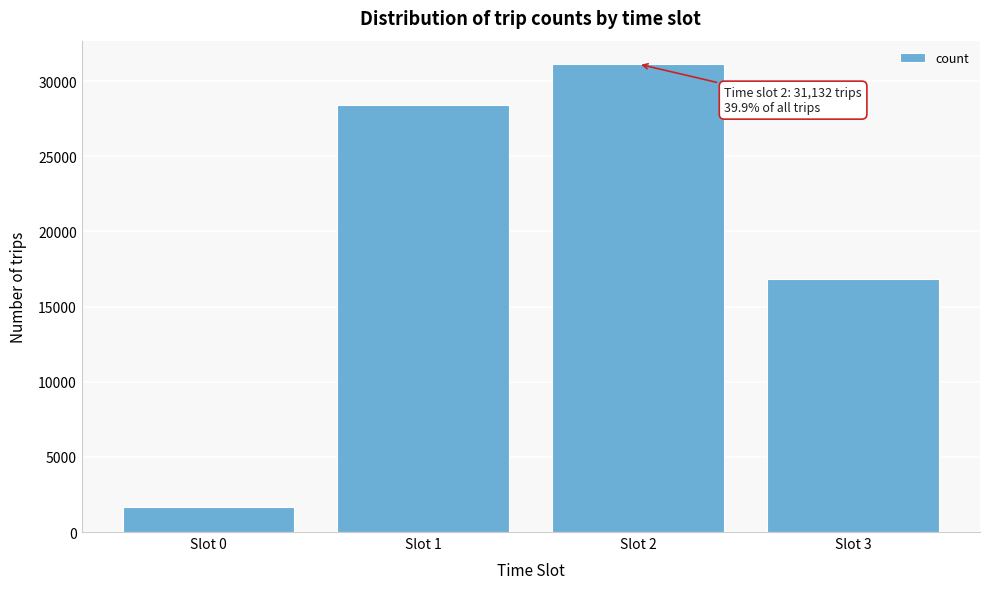

Reading left to right, list all the values displayed in this chart.

Slot 0=1673	Slot 1=28397	Slot 2=31132	Slot 3=16830